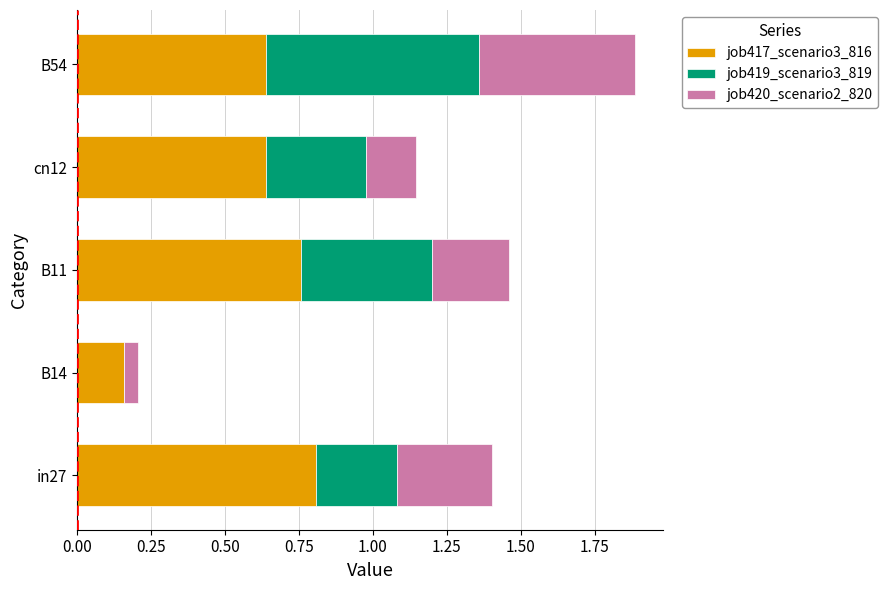

Is it true that job417_scenario3_816 equals 0.8 at B11?

True